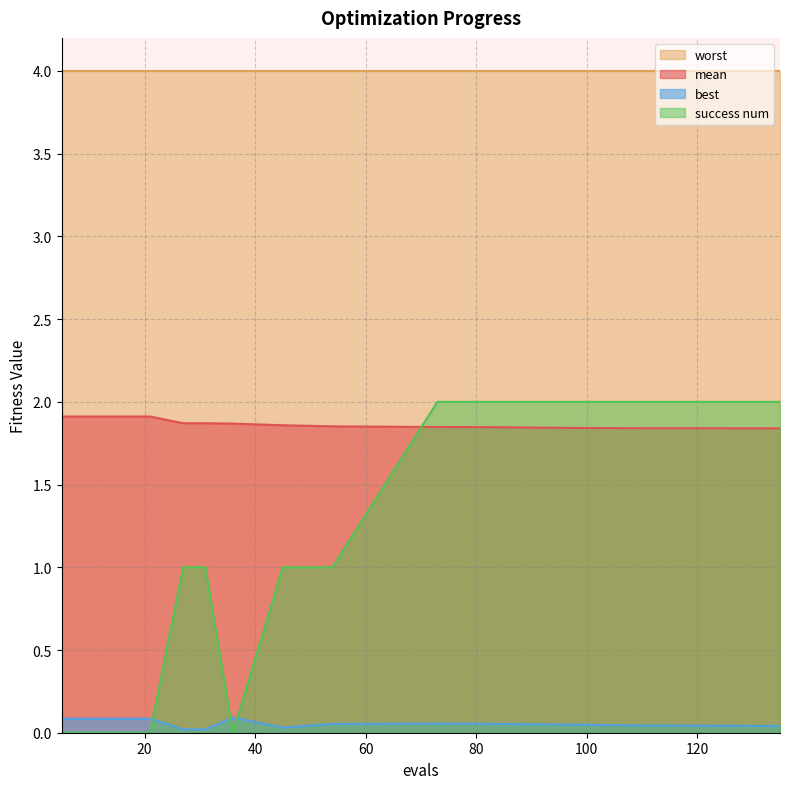

Which series has the widest spread of values?

success num